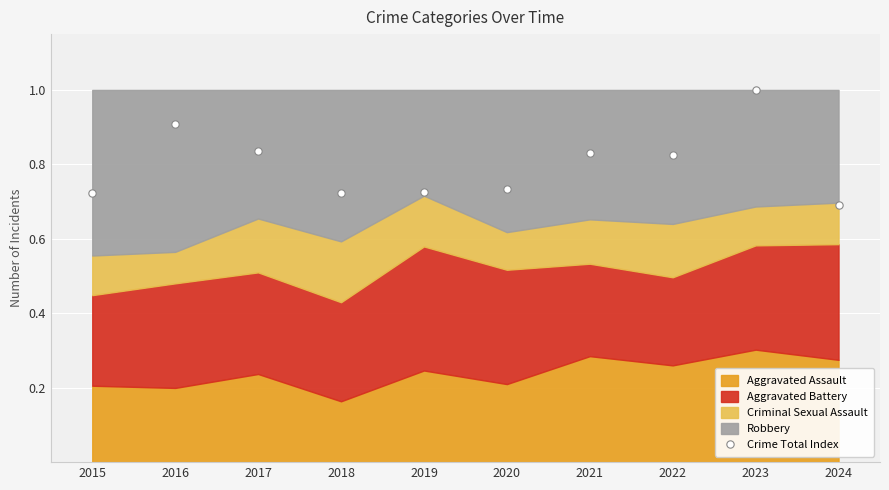

What is the range of Y values (max minus min)?

0.3